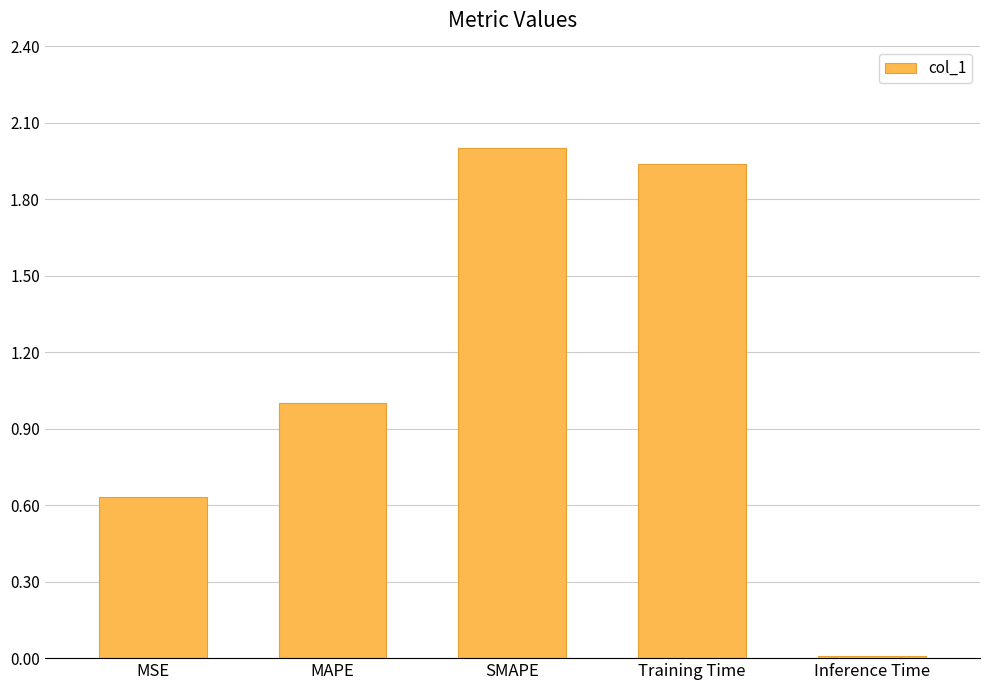

How many values are below 1?

2